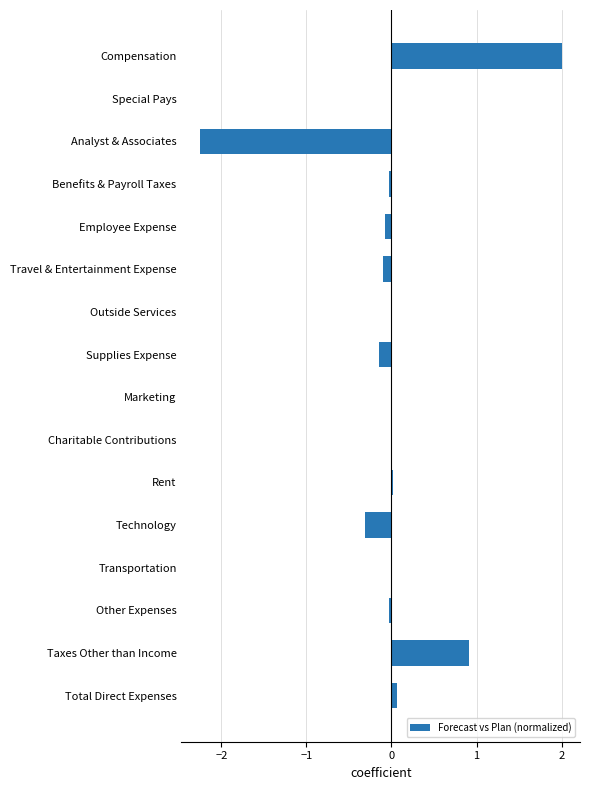

Which has a higher value, Analyst & Associates or Supplies Expense?

Supplies Expense